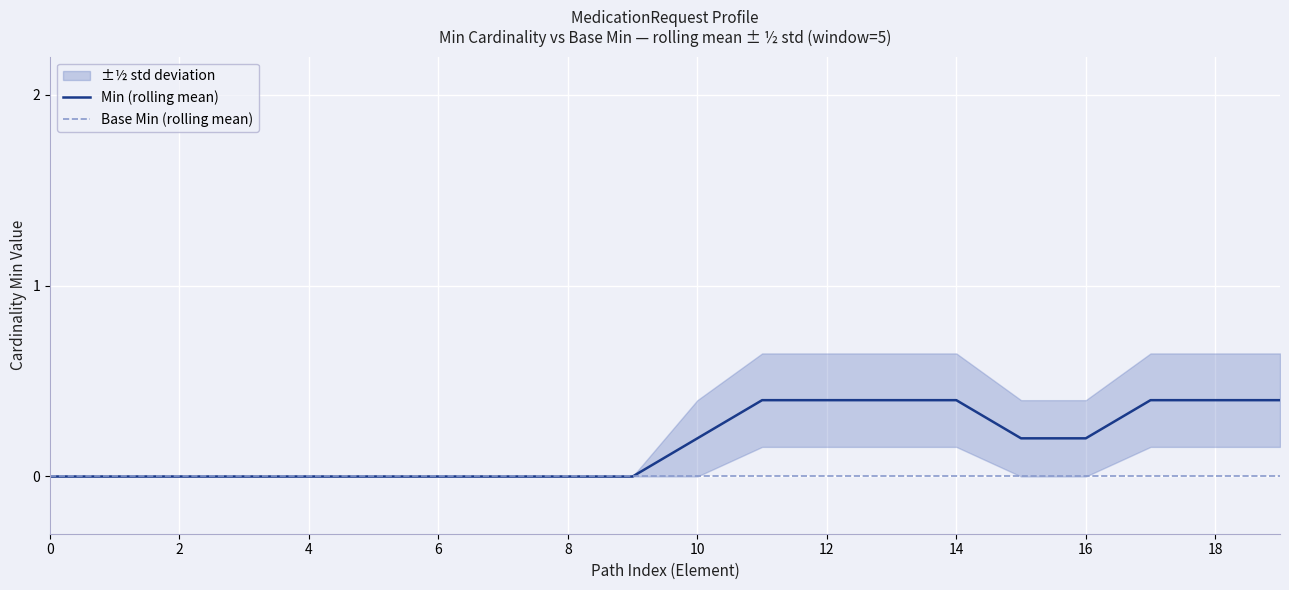

Is it true that Min (rolling mean) equals -0.2 at 6?

False